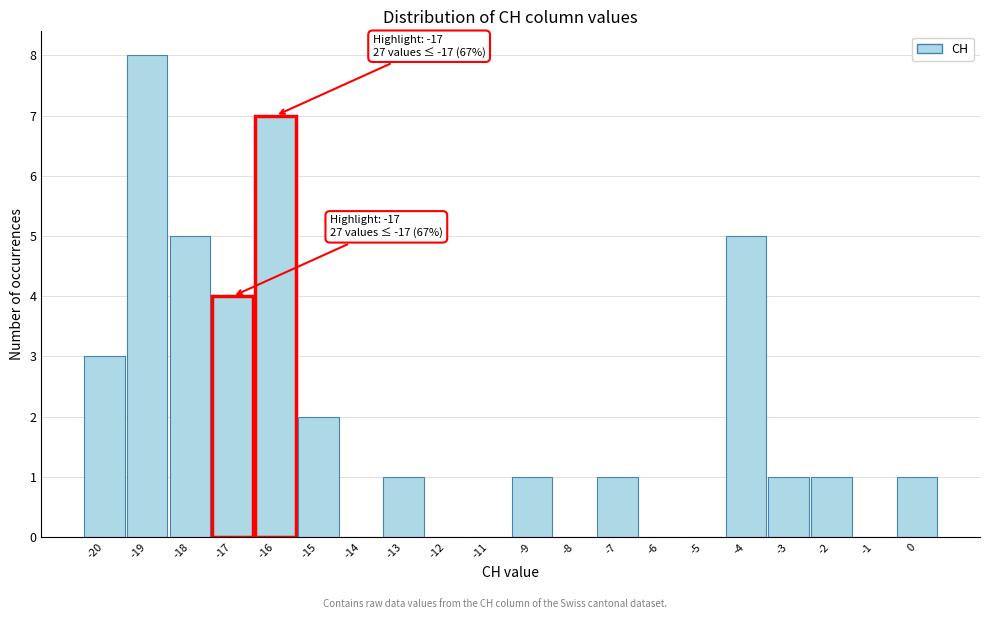

Reading left to right, transcribe all the data shown in this chart.

-20=3	-19=8	-18=5	-17=4	-16=7	-15=2	-14=0	-13=1	-12=0	-11=0	-9=1	-8=0	-7=1	-6=0	-5=0	-4=5	-3=1	-2=1	-1=0	0=1